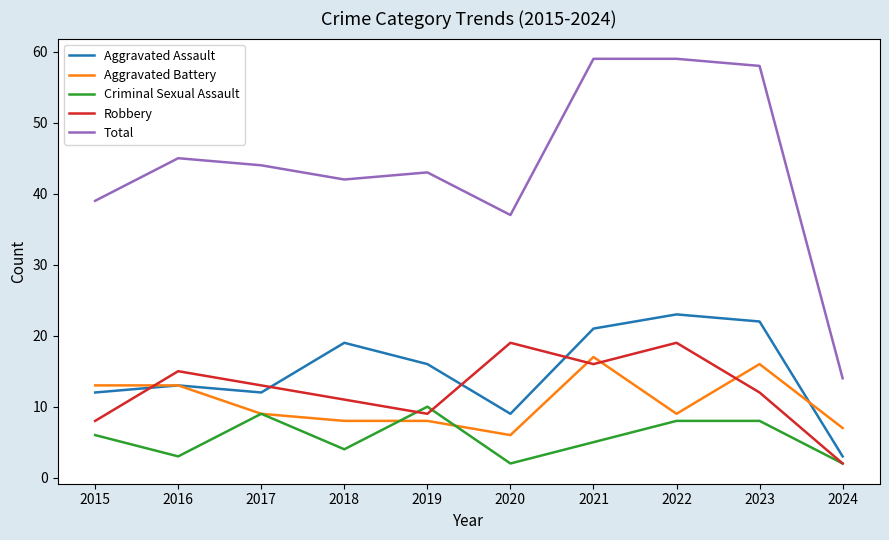

Reading left to right, list all the values displayed in this chart.

Aggravated Assault: 12	13	12	19	16	9	21	23	22	3
Aggravated Battery: 13	13	9	8	8	6	17	9	16	7
Criminal Sexual Assault: 6	3	9	4	10	2	5	8	8	2
Robbery: 8	15	13	11	9	19	16	19	12	2
Total: 39	45	44	42	43	37	59	59	58	14